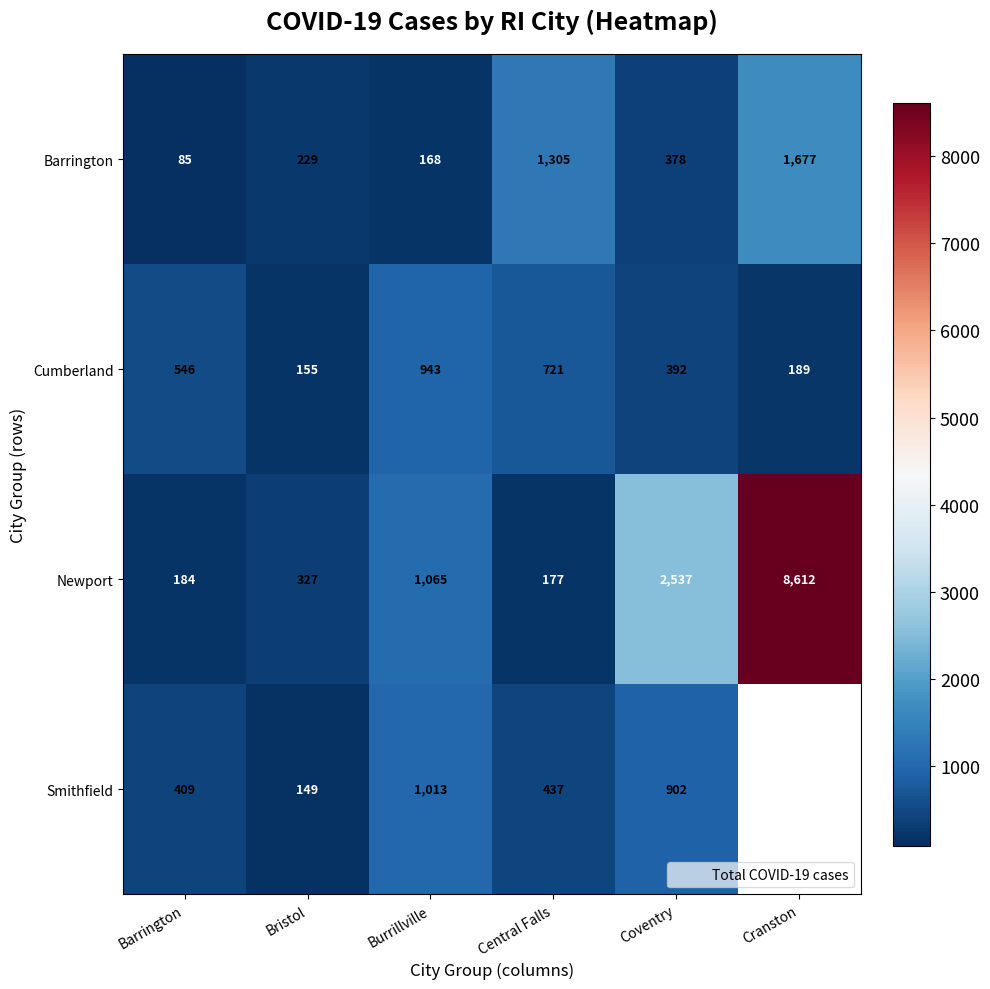

Rank the series by their average value, from highest to lowest.

Newport, Barrington, Smithfield, Cumberland